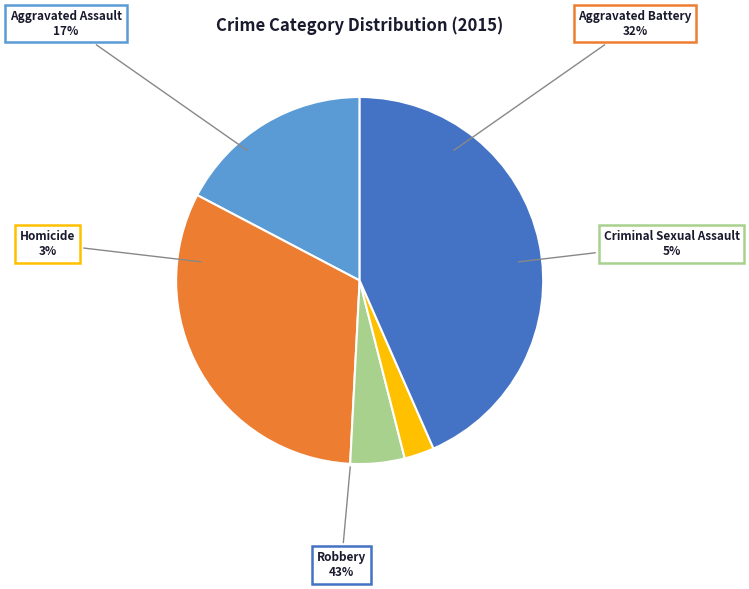

What is the largest slice in the pie chart?

Robbery